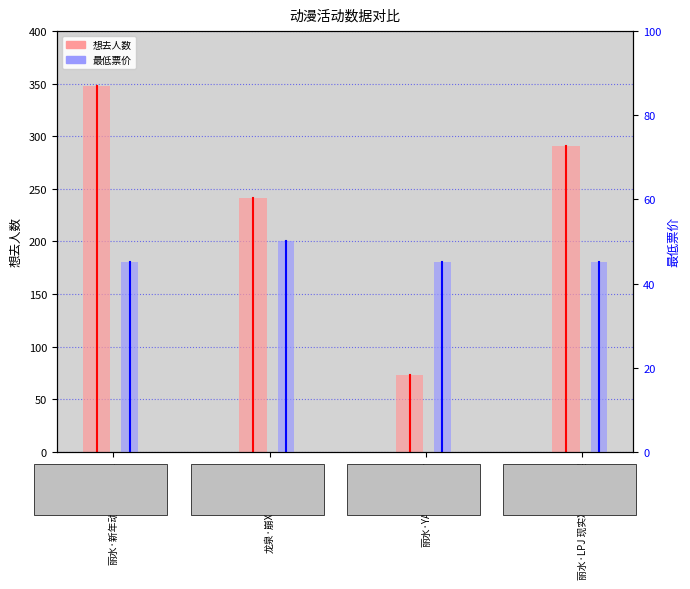

How many data points in 想去人数 are above 291?

1